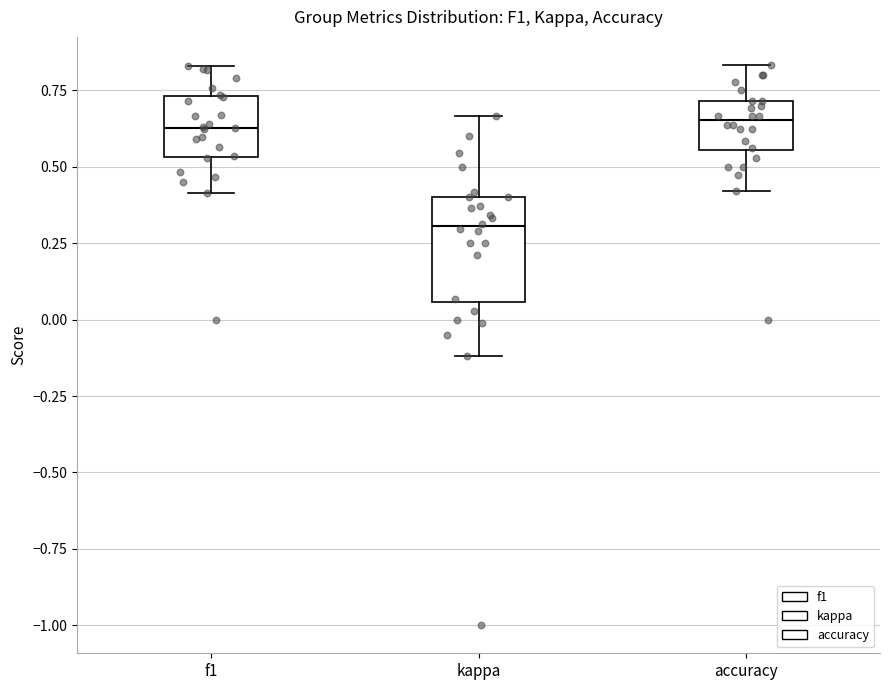

Comparing the boxes themselves (not the whiskers), which one is the tallest?

kappa